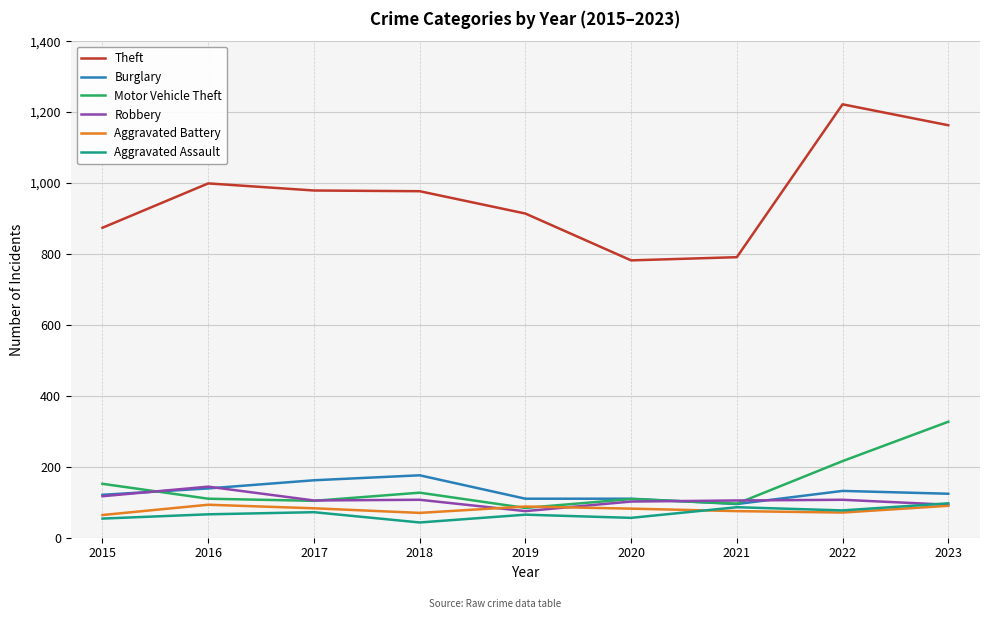

True or false: Aggravated Assault and Theft cross at least once.

False